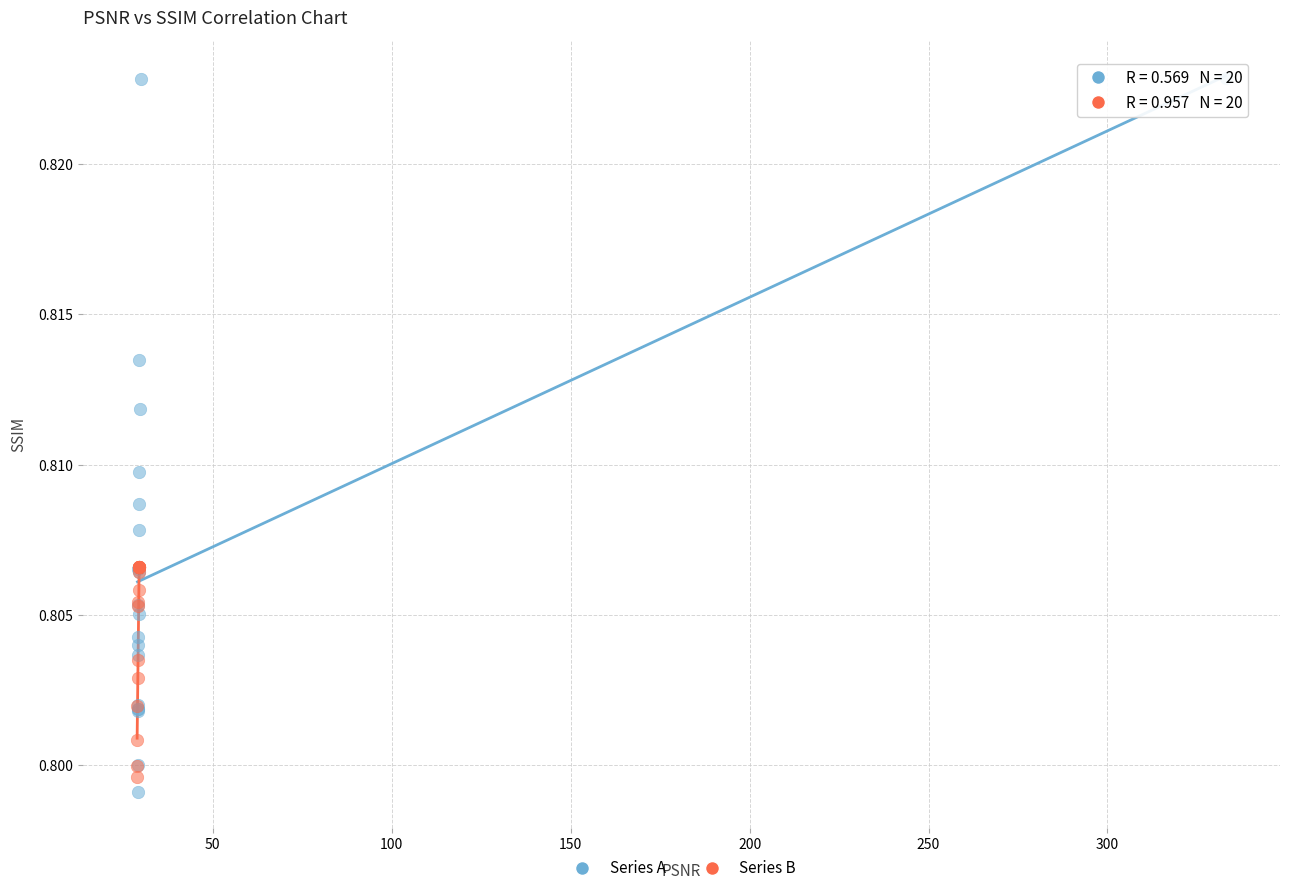

What are all the series names shown in the legend?

Series A, Series B